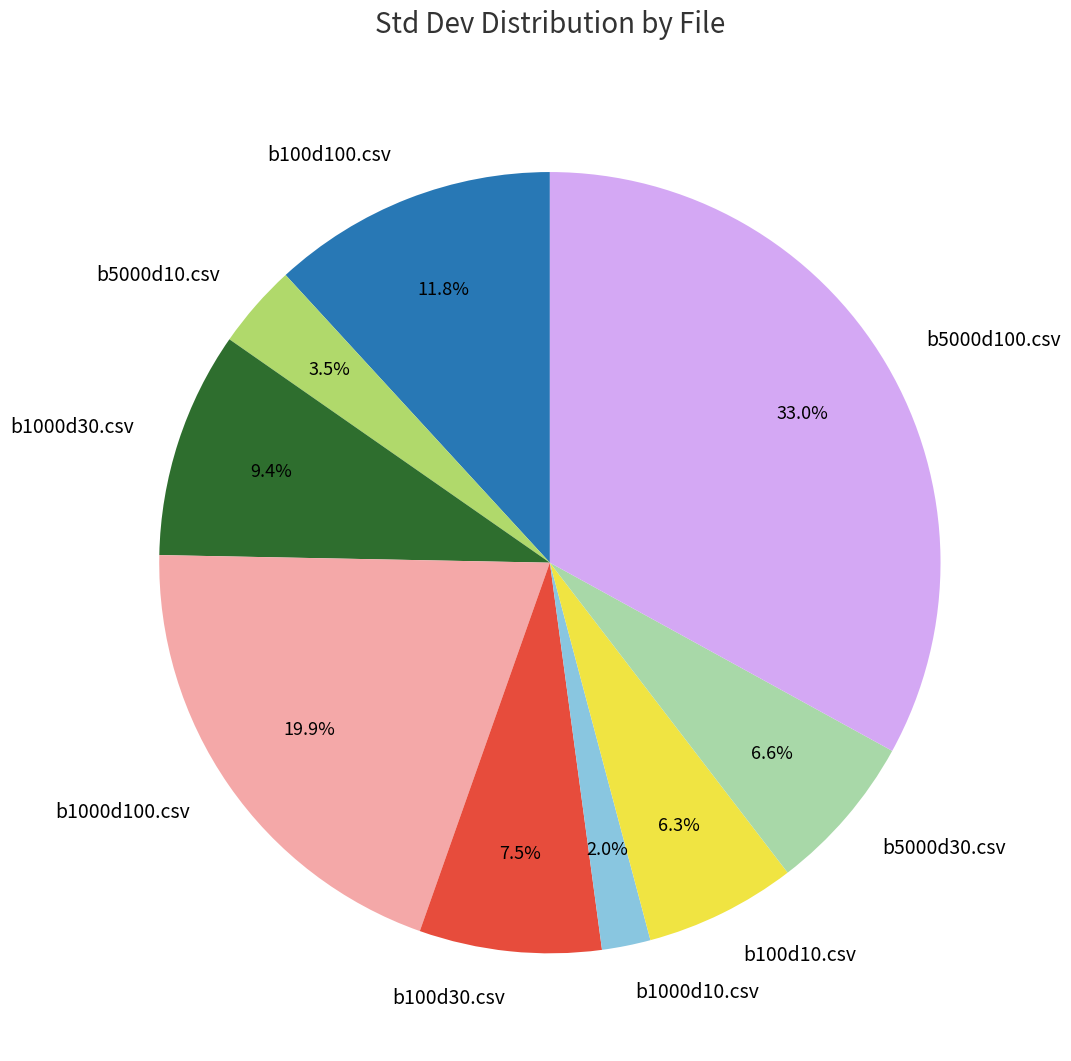

How many slices are in this pie chart?

9